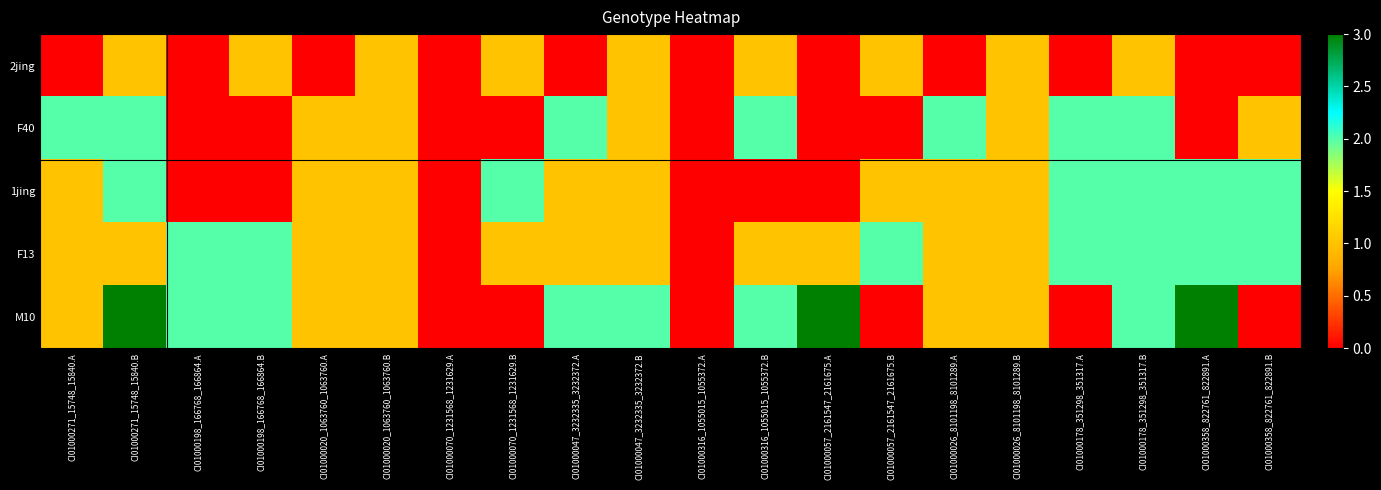

Which series has the largest total across all categories?

M10